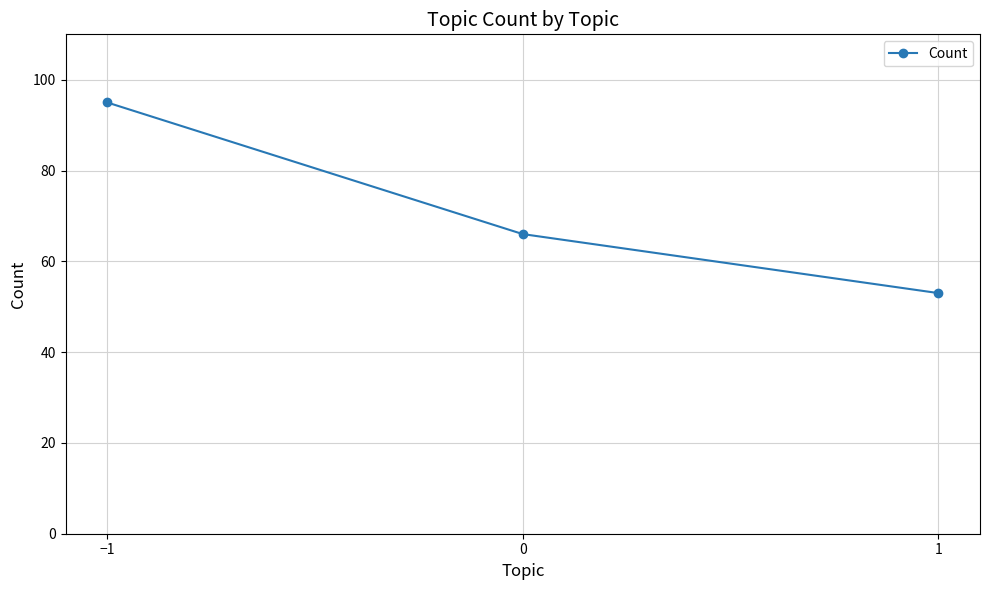

At which label does the data first exceed 66?

−1